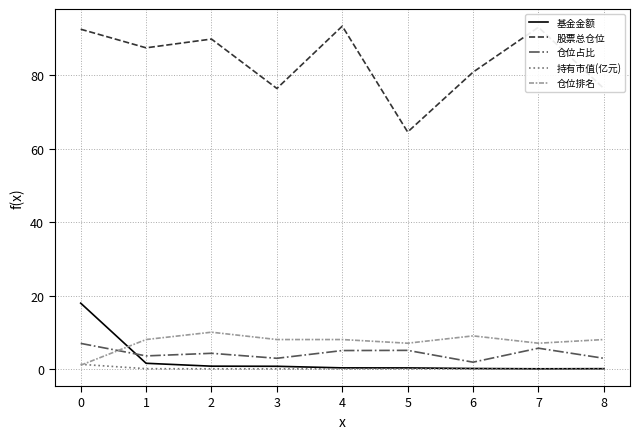

Which series has the largest range (max minus min)?

股票总仓位